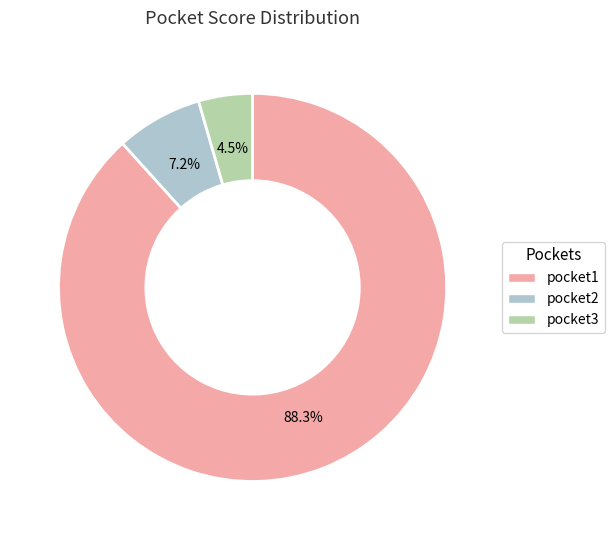

Rank the categories by value from lowest to highest.

pocket3, pocket2, pocket1